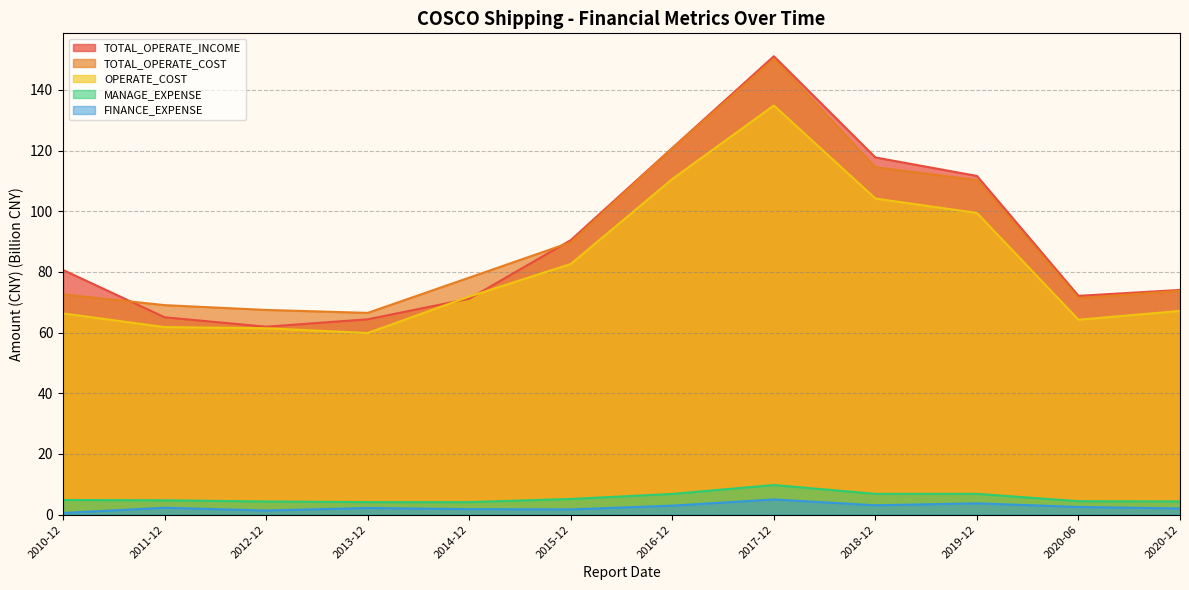

What are all the series names shown in the legend?

TOTAL_OPERATE_INCOME, TOTAL_OPERATE_COST, OPERATE_COST, MANAGE_EXPENSE, FINANCE_EXPENSE